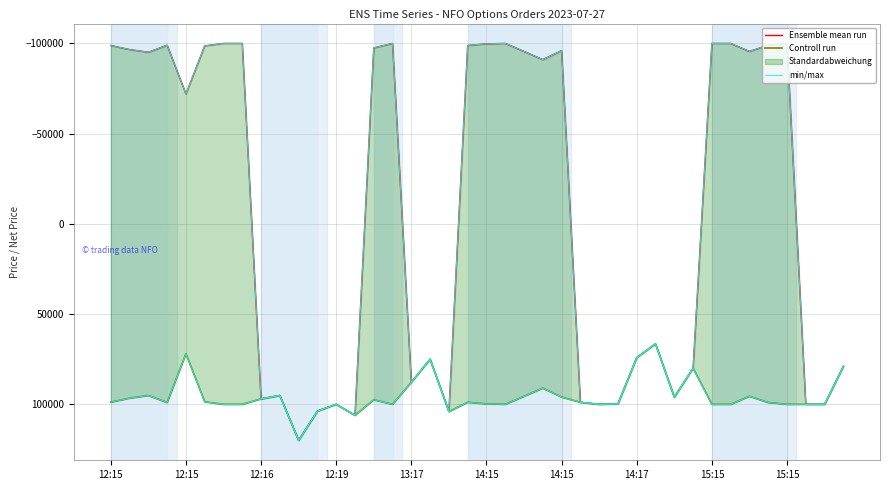

True or false: min/max and Controll run cross at least once.

False